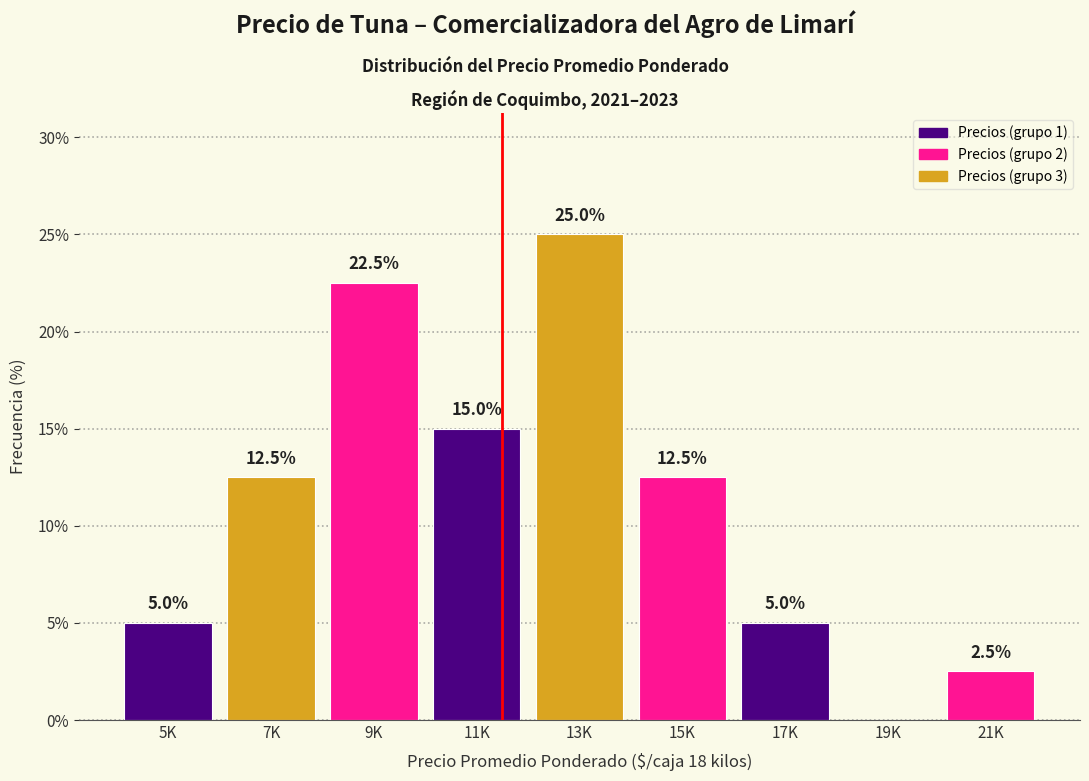

Reading right to left, extract all data points from this chart.

21K=2.5	19K=0.0	17K=5.0	15K=12.5	13K=25.0	11K=15.0	9K=22.5	7K=12.5	5K=5.0